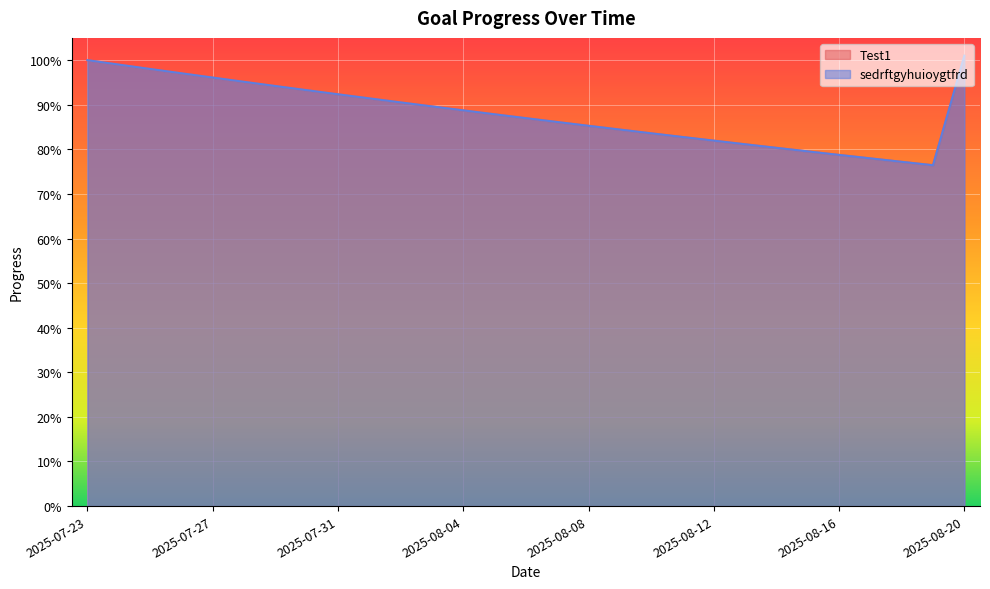

What is the difference between the second highest and second lowest values in the Test1 series?

0.2